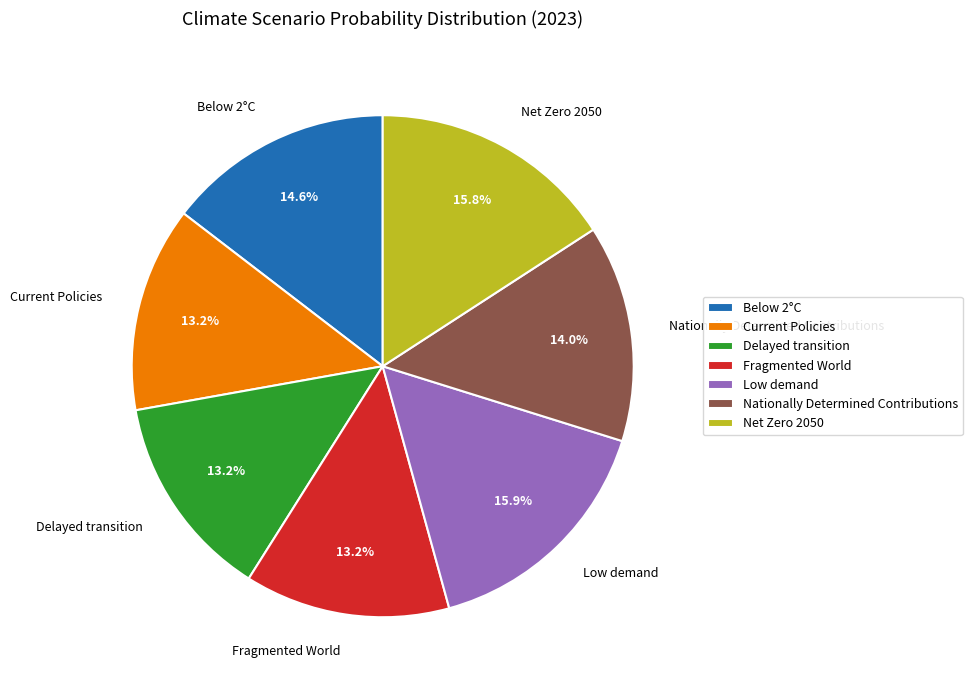

To the nearest percent, what is the combined percentage of Current Policies and Nationally Determined Contributions?

27%